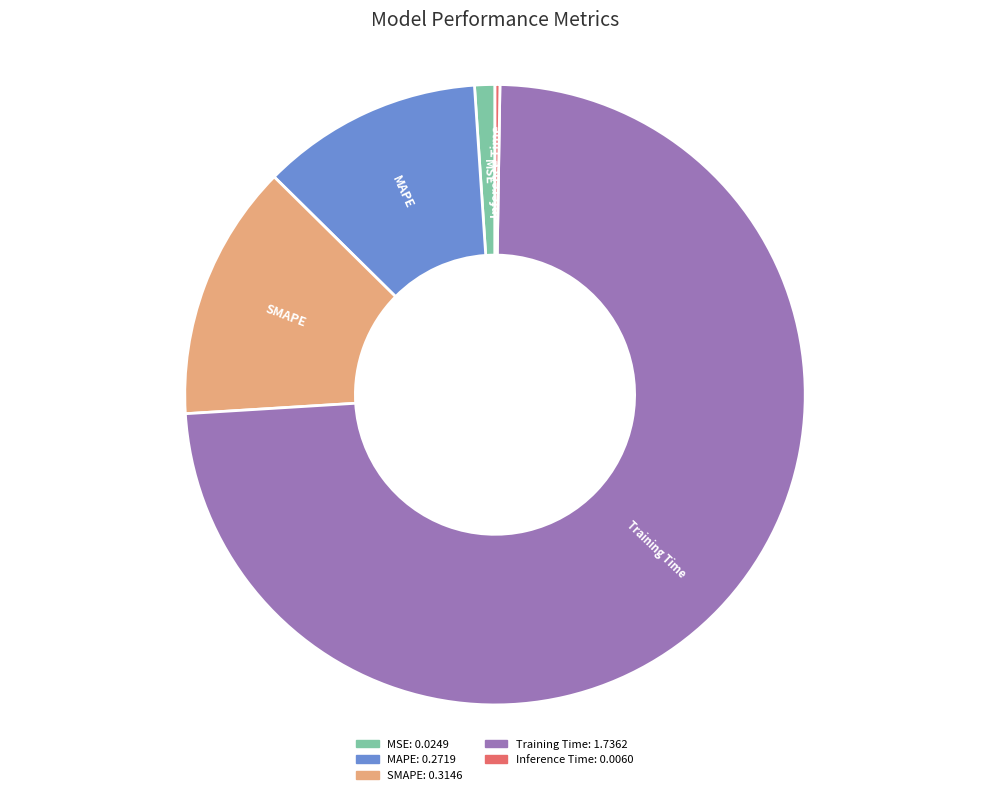

Do MAPE and SMAPE together represent more than half of the pie?

No